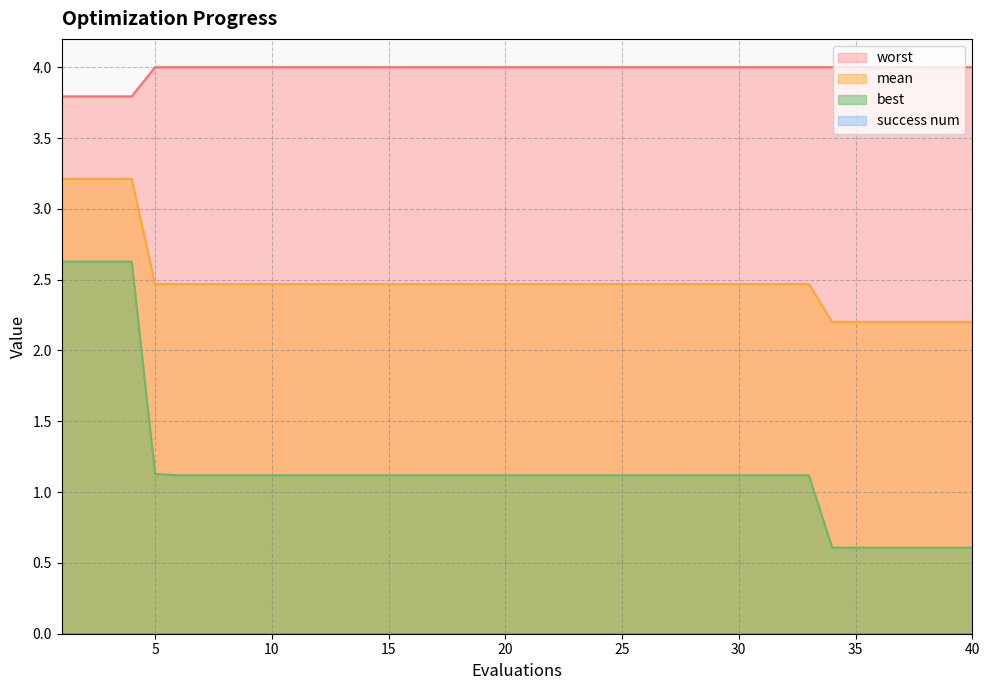

What is the value of the best point at the 38th from the left?

0.6